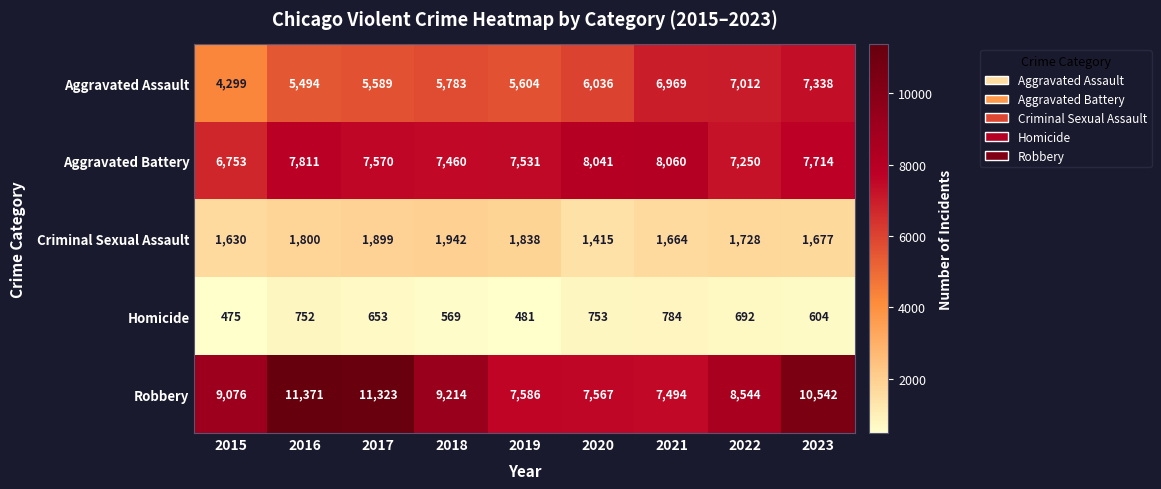

The value of Homicide at 2016 is 1226. True or false?

False